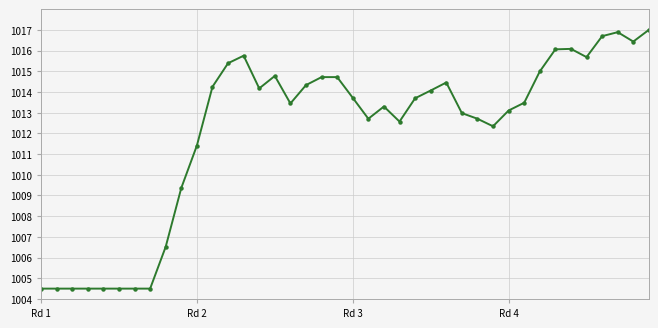

What is the sum of all values?

40483.8